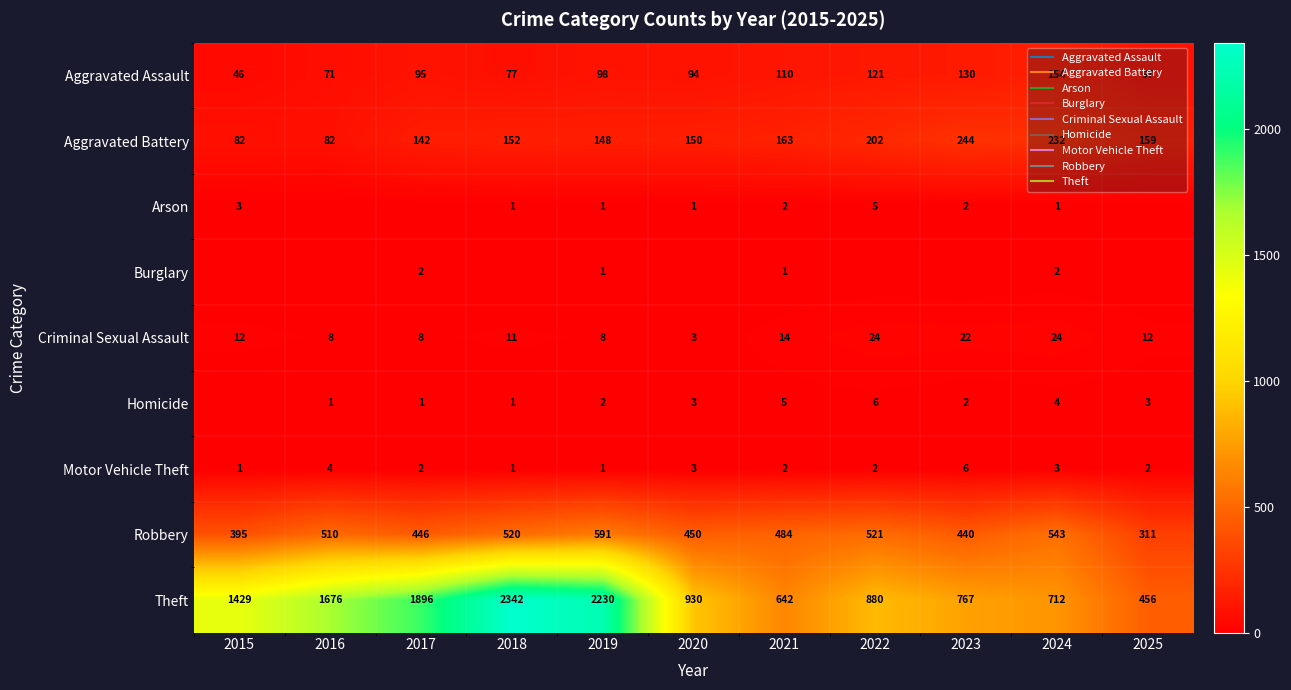

Which series has the widest spread of values?

Theft